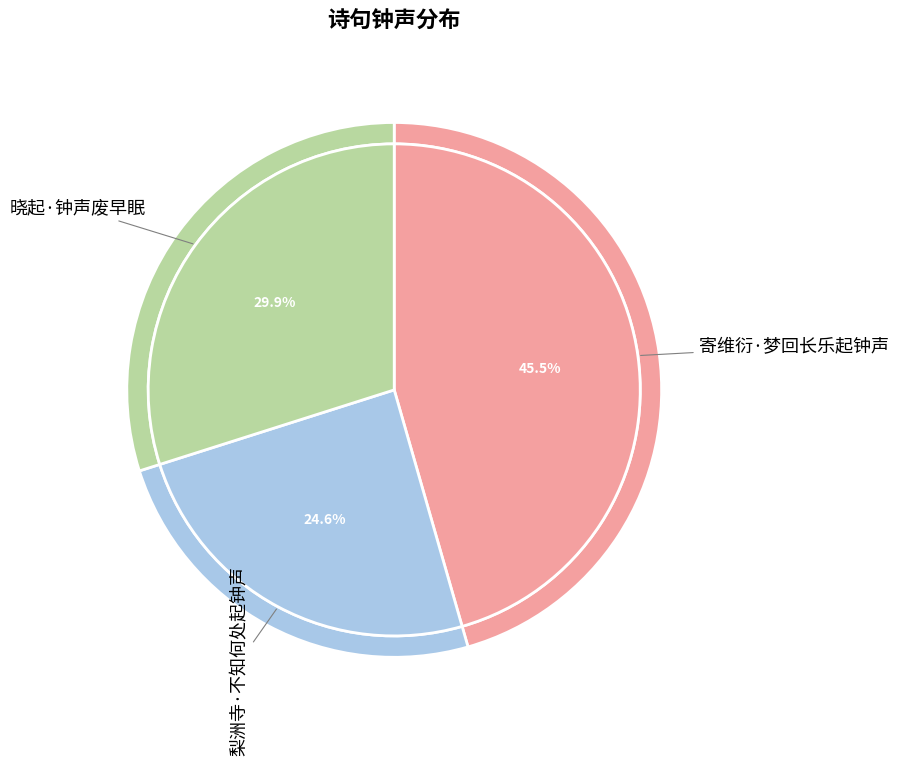

Count the number of slices in the pie.

3